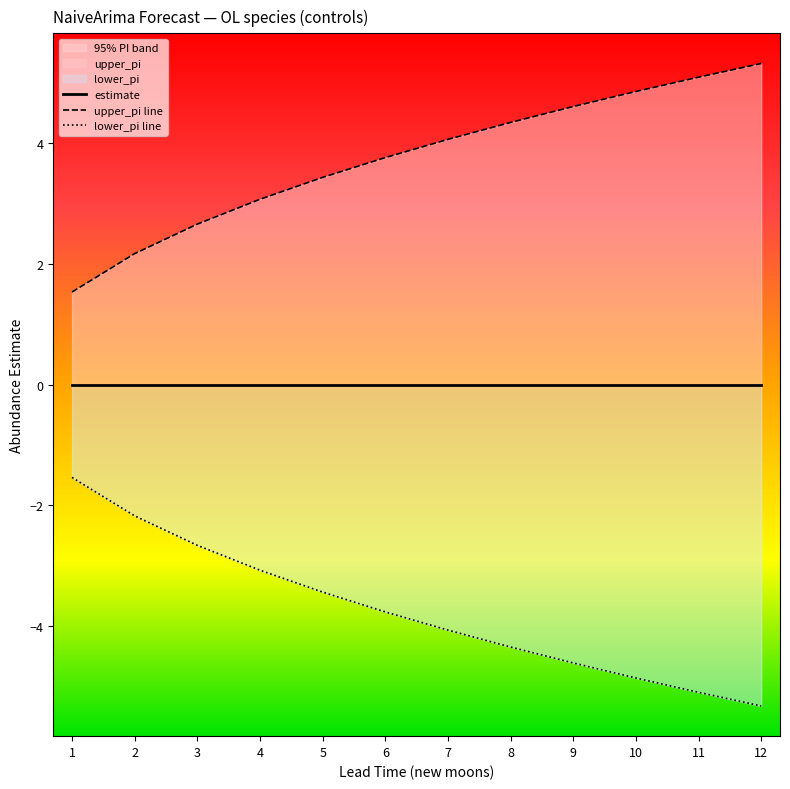

Which category has the lowest value across all series?

12